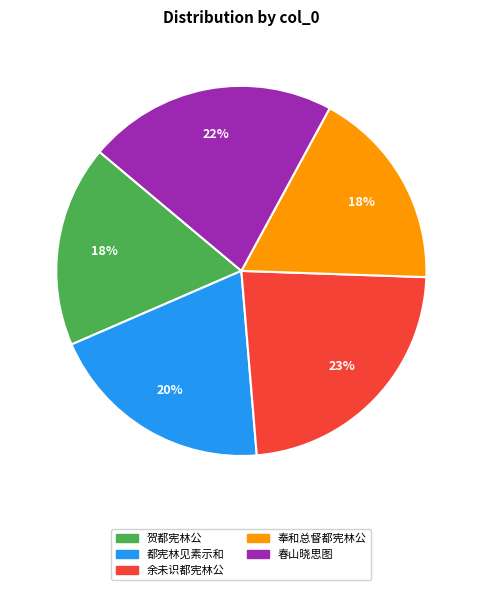

To the nearest percent, what is the average slice percentage?

20%